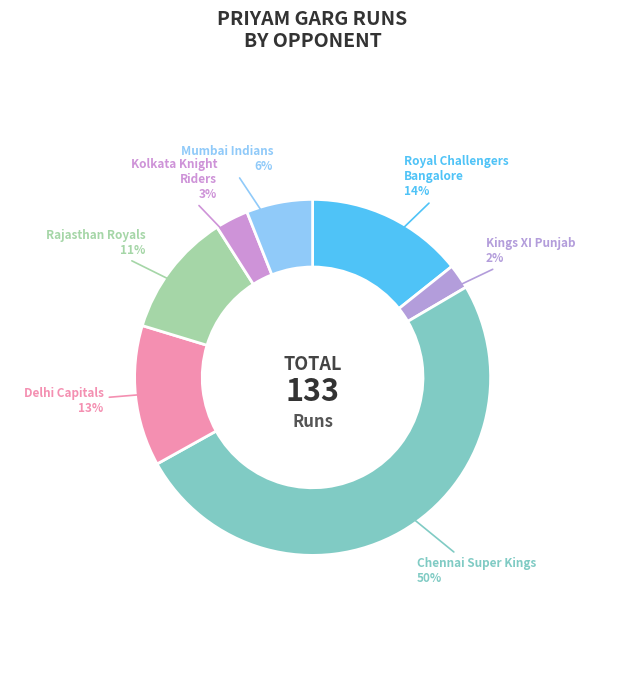

How many slices are in this pie chart?

7